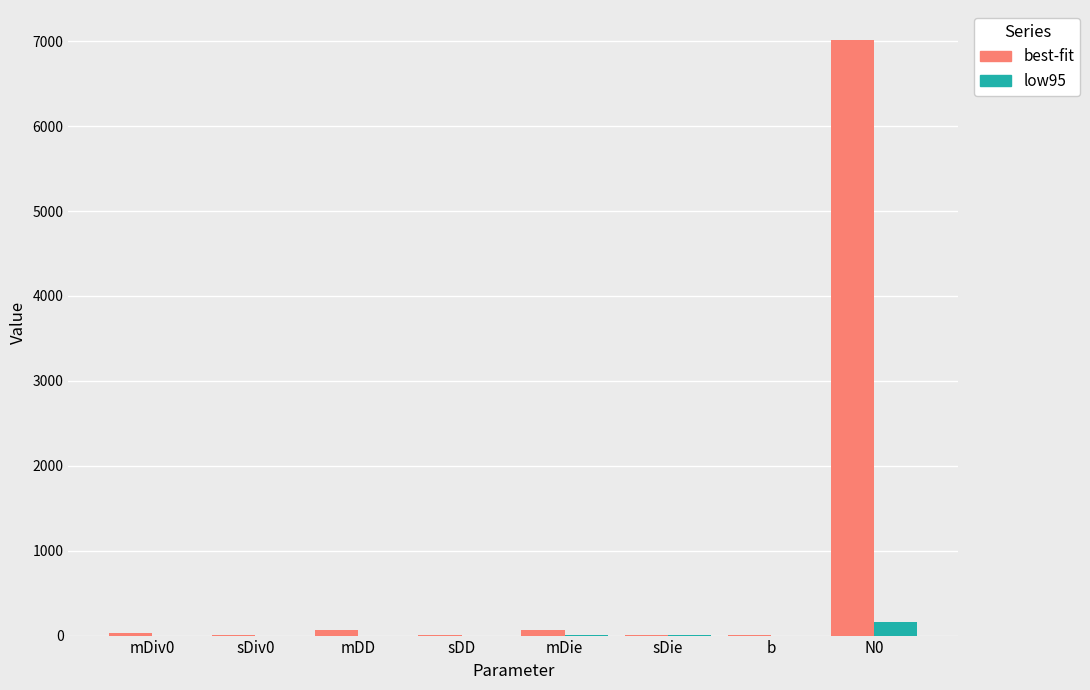

Is it true that best-fit equals 34.8 at mDiv0?

True